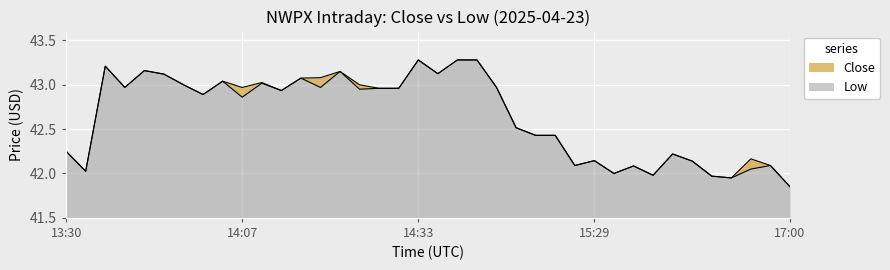

At how many categories does at least one series exceed 42?

33